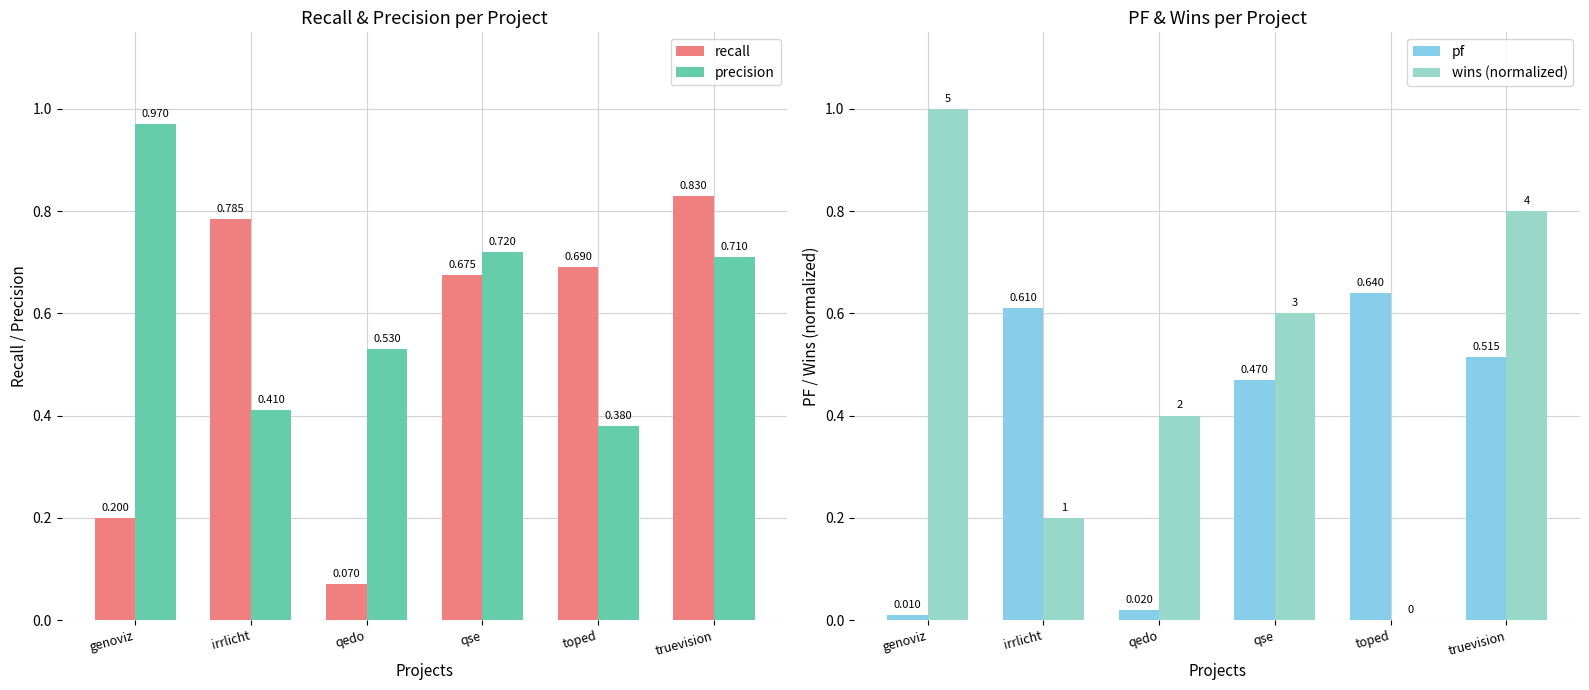

What are all the series names shown in the legend?

recall, precision, pf, wins (normalized)